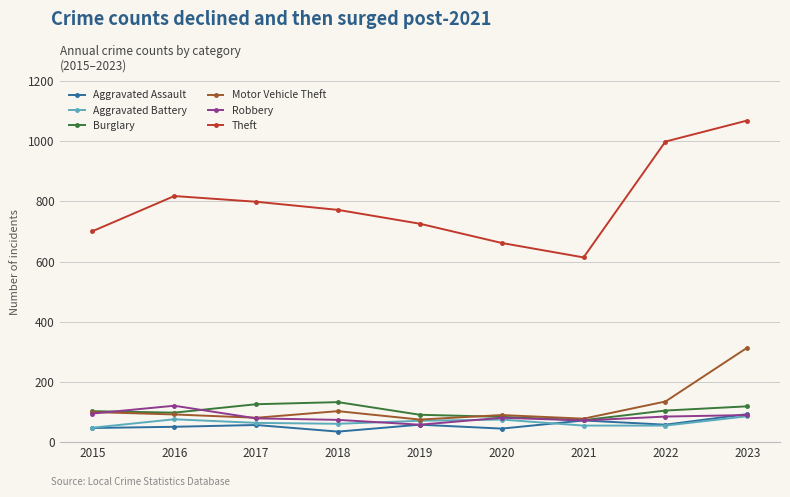

Count the number of categories in the chart.

9